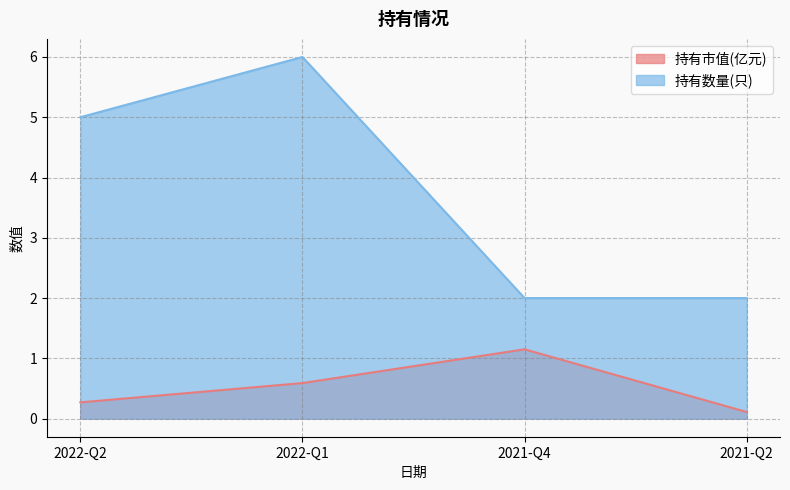

Where is 持有数量(只) nearest to the value 4?

2022-Q2